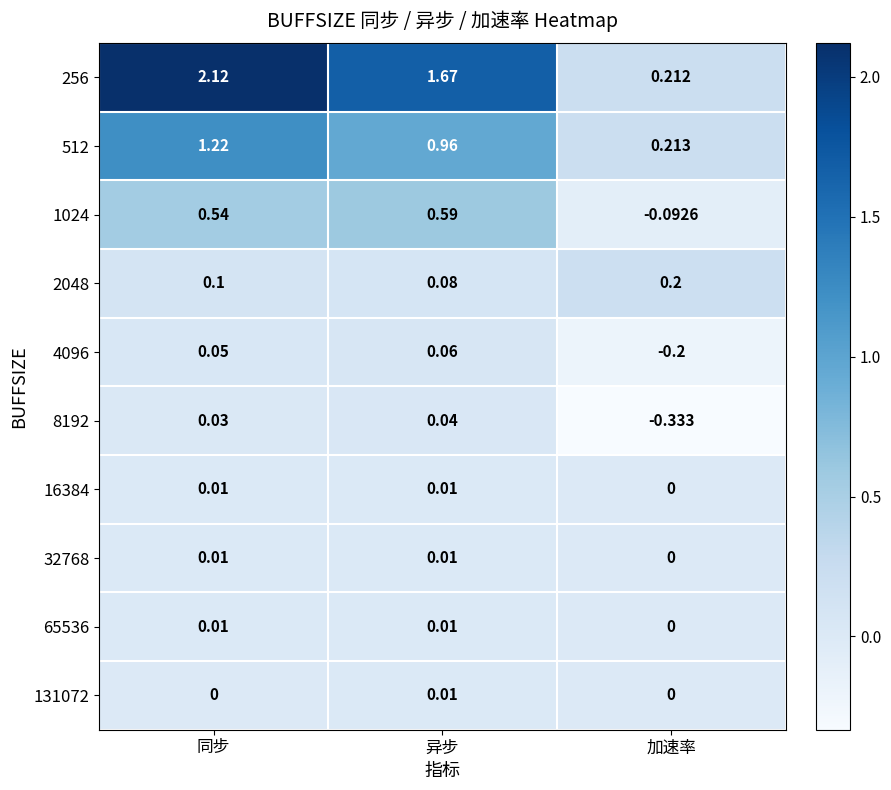

Which category has the highest value in the 4096 series?

异步